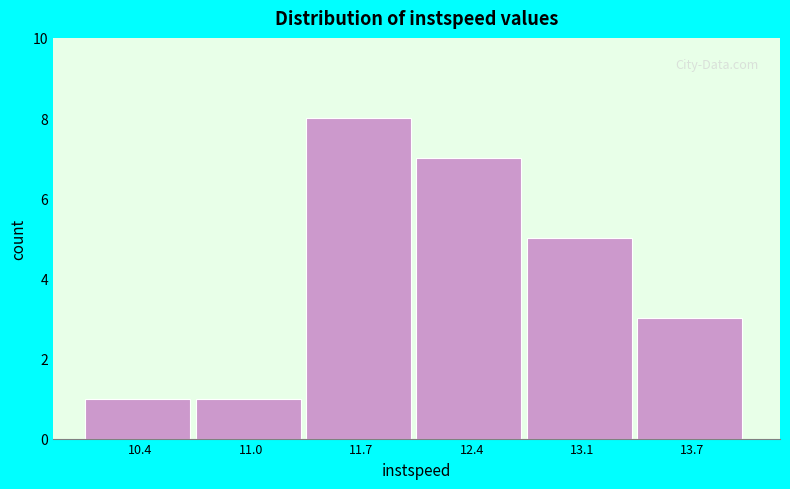

Reading right to left, what are all the values shown in this chart?

3	5	7	8	1	1